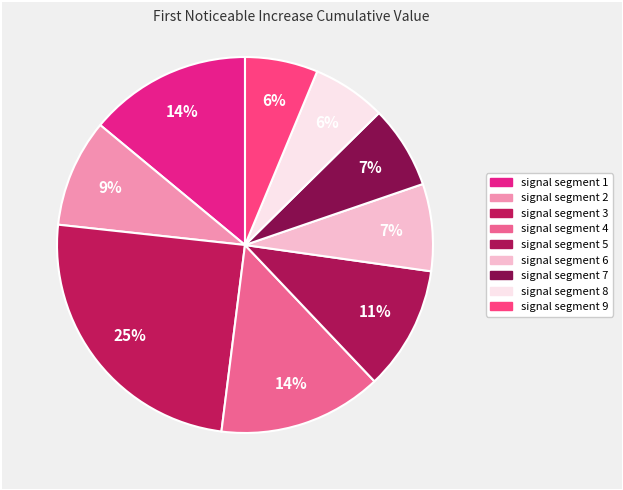

To the nearest percent, what is the average slice percentage?

11%